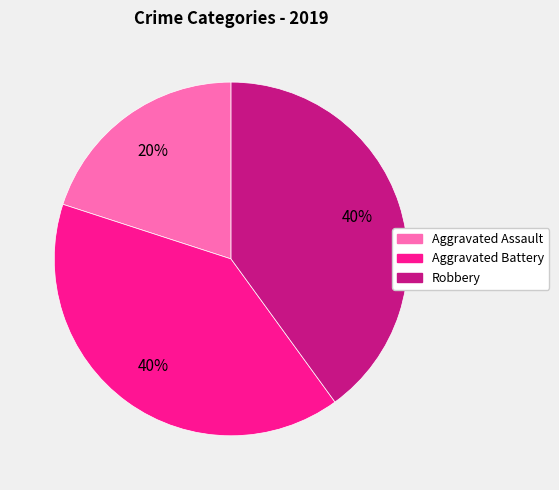

Which slice is the smallest?

Aggravated Assault